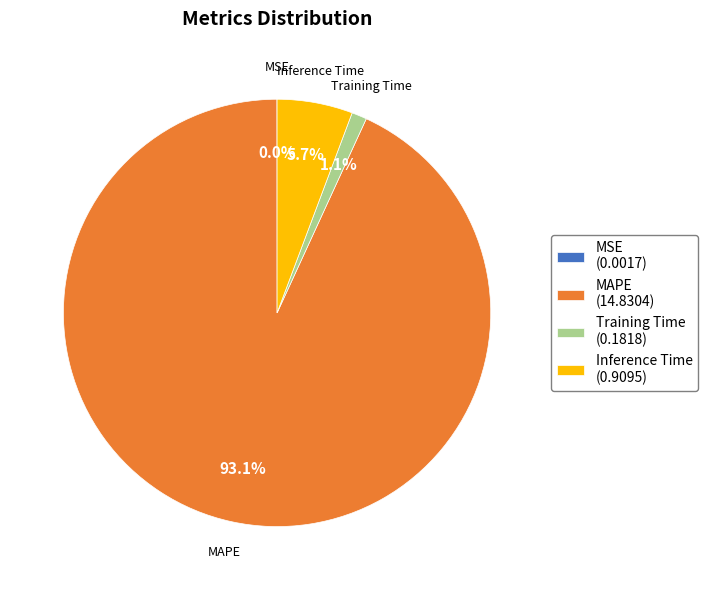

Which has a higher value, MAPE (14.8304) or Training Time (0.1818)?

MAPE (14.8304)